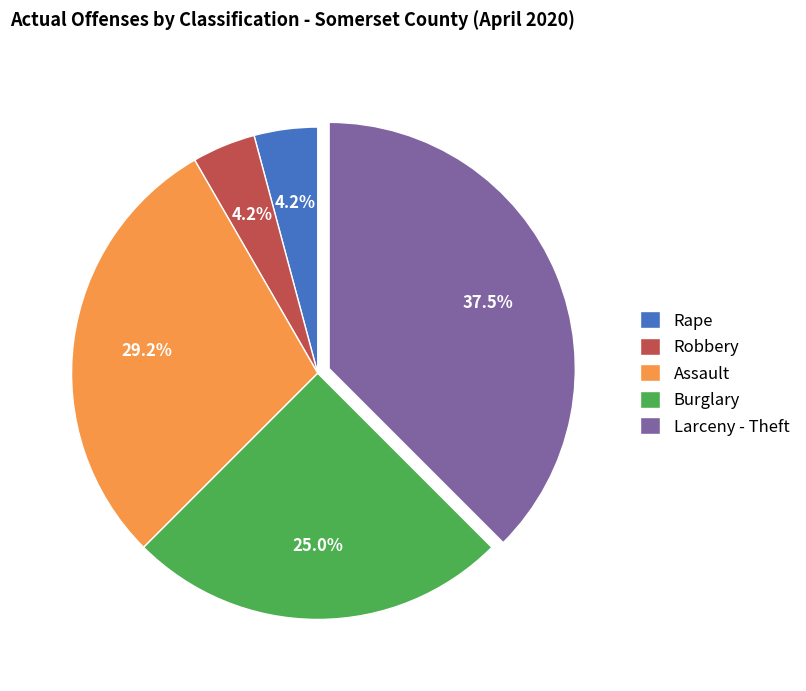

Does Burglary represent more than half of the total?

No